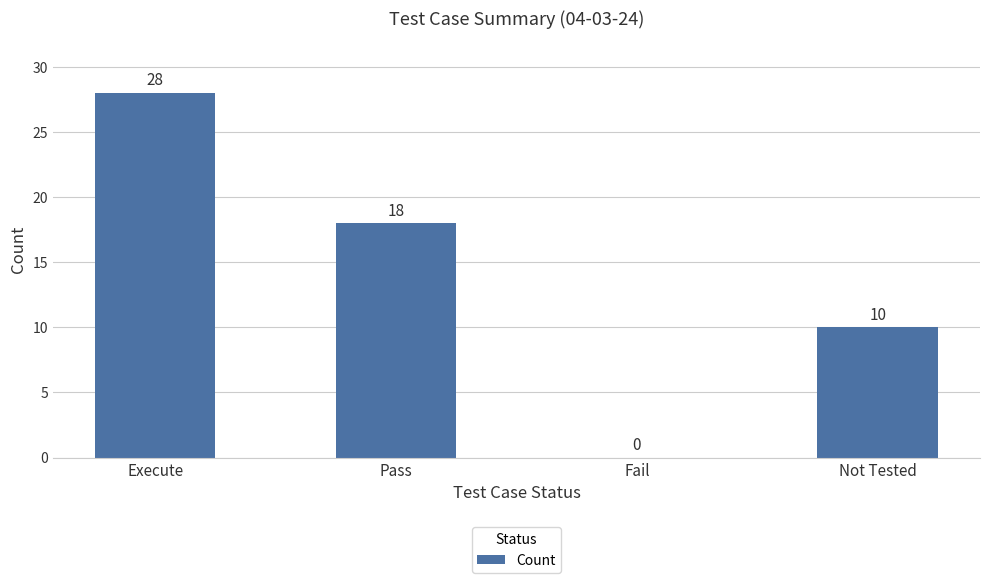

Count the values in the range 10 to 28.

3